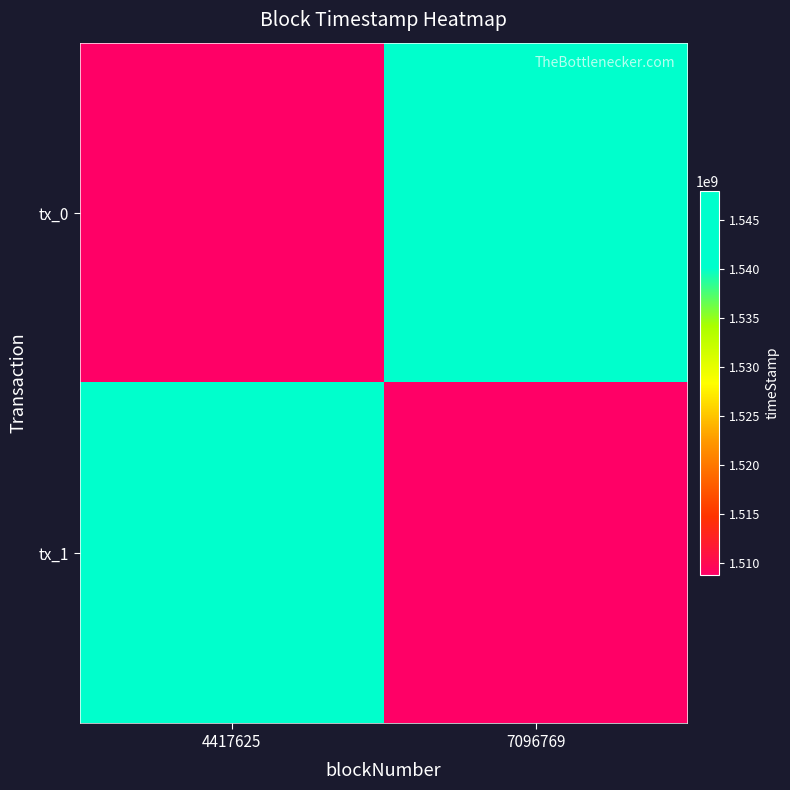

Which label corresponds to the smallest value in the chart?

4417625